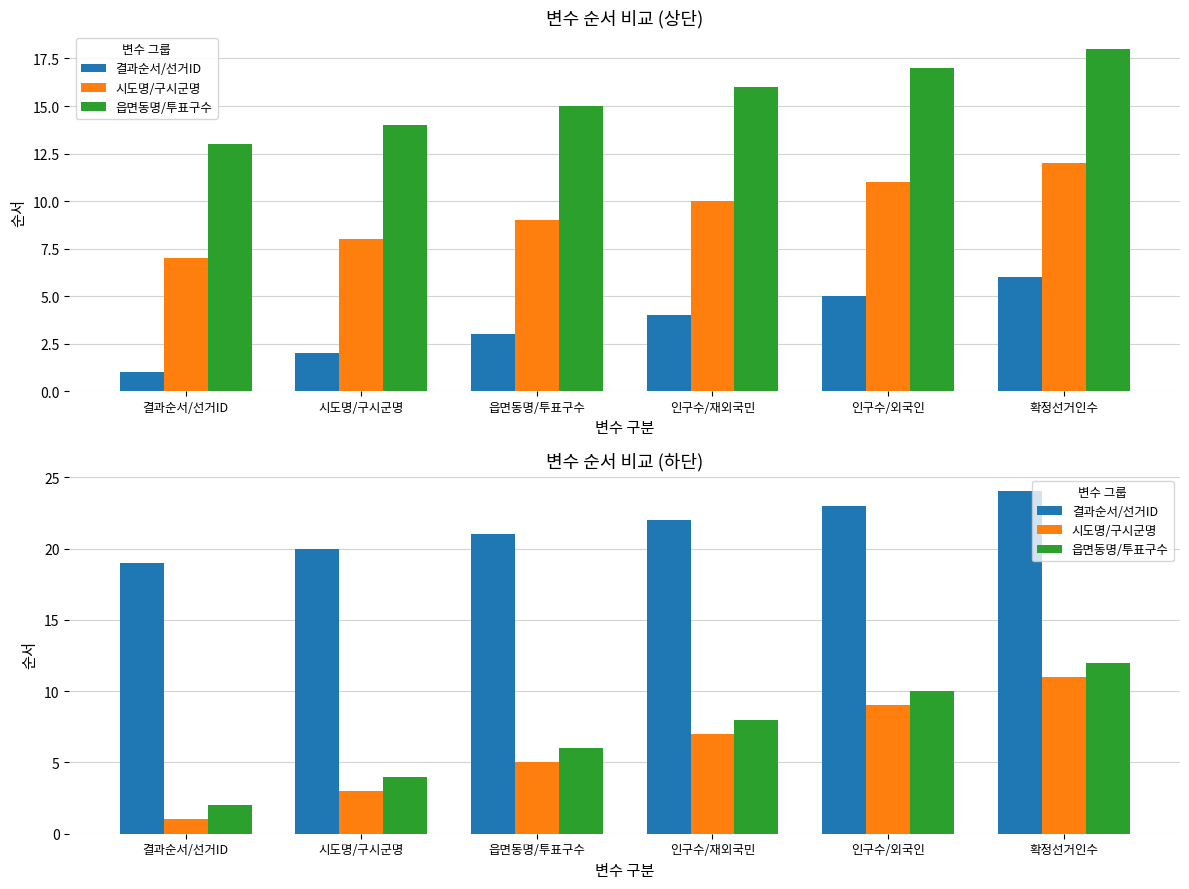

What is the lowest value of the 결과순서/선거ID series?

19